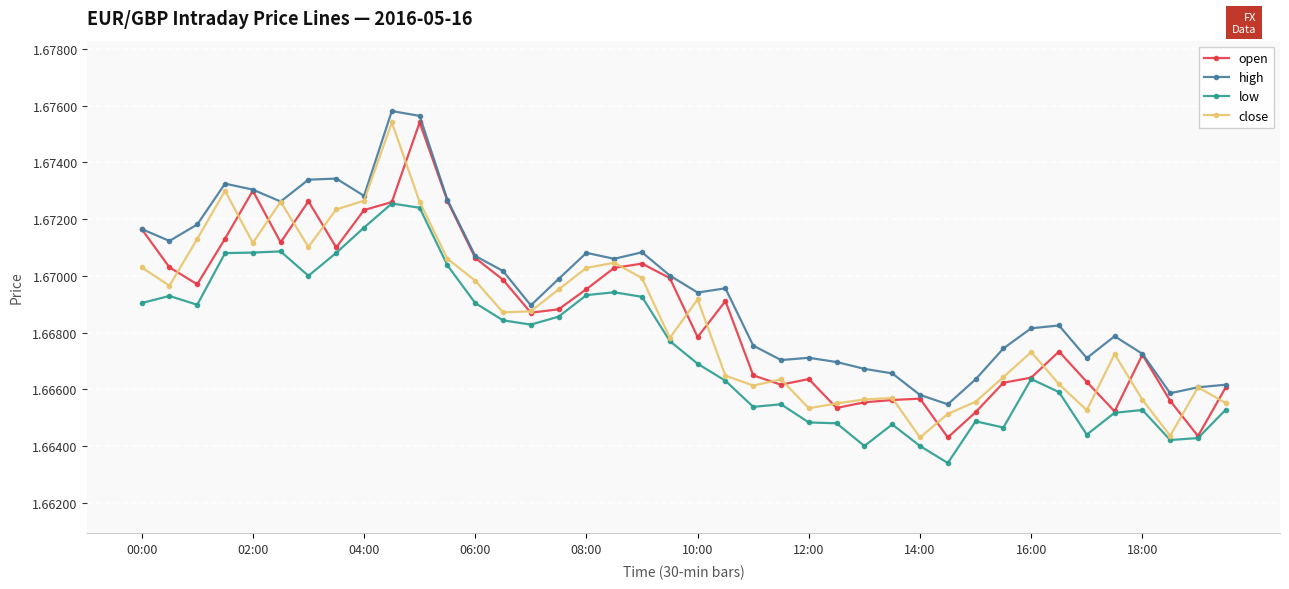

At how many categories does at least one series exceed 1?

40